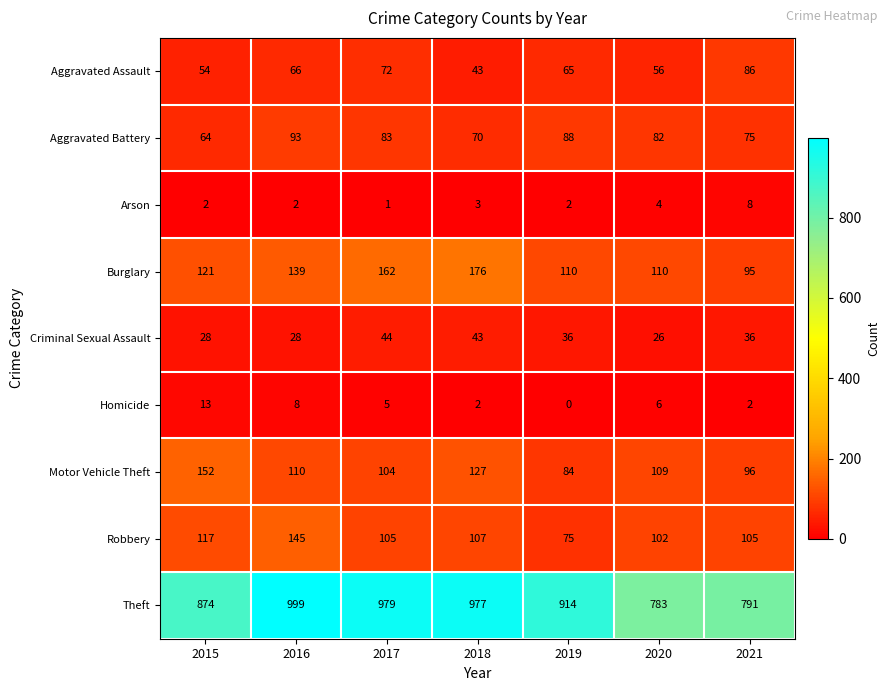

Count the Burglary values in the range 110 to 162.

5